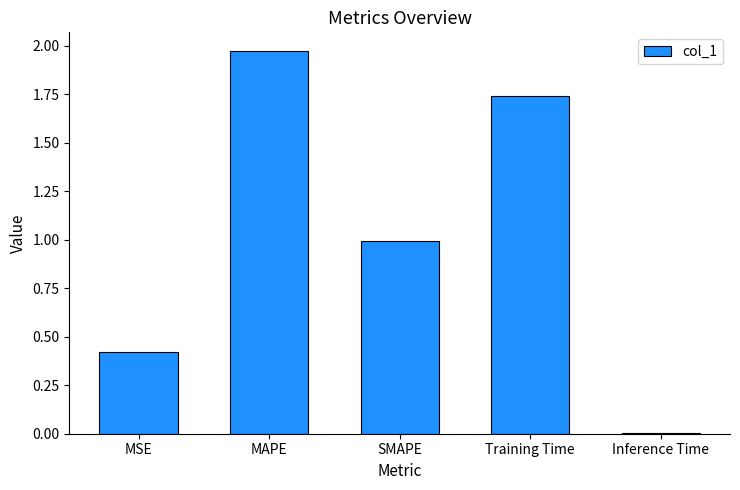

The value at MSE is 0.2. True or false?

False